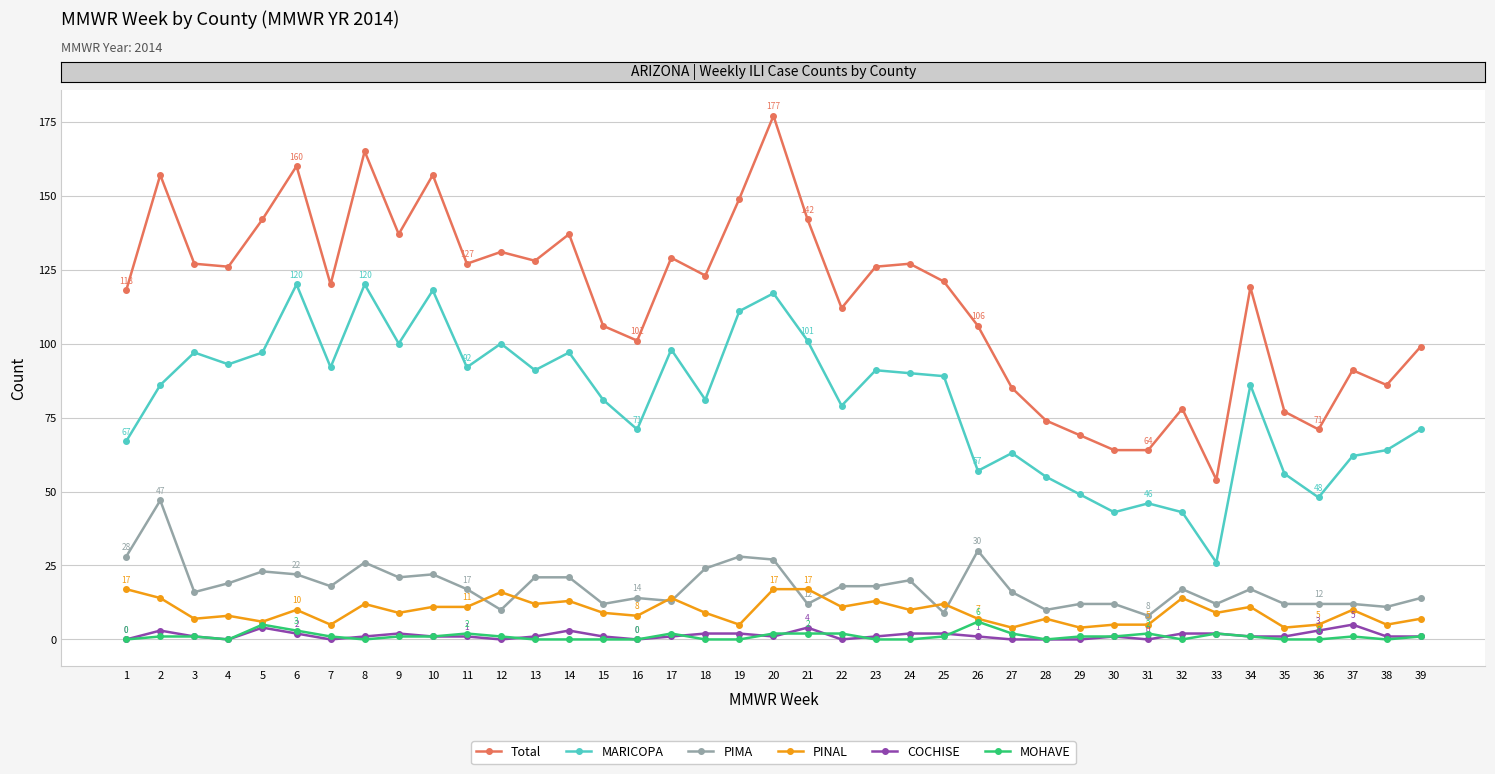

Which series has the widest spread of values?

Total